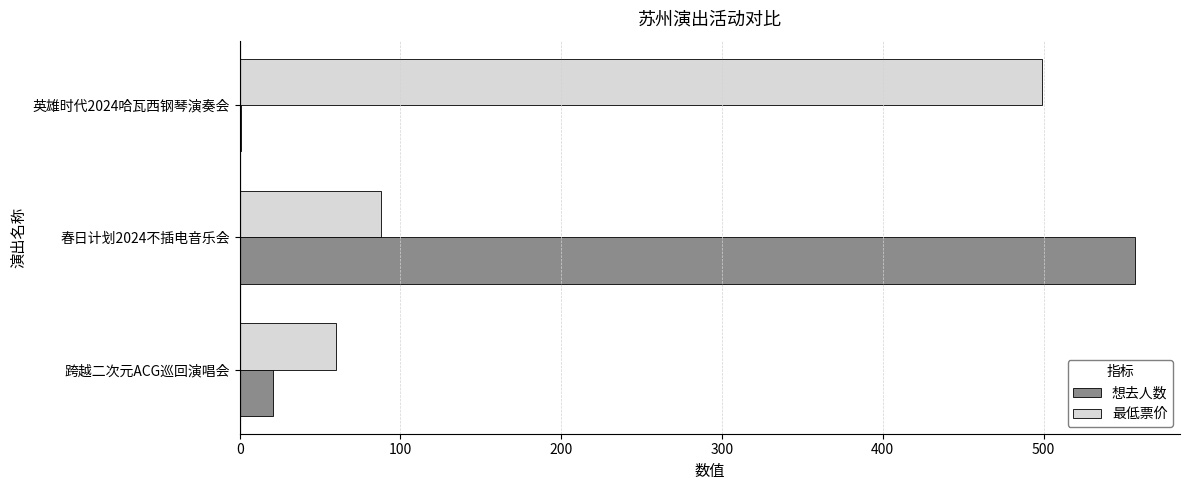

Where is 最低票价 nearest to the value 279?

春日计划2024不插电音乐会